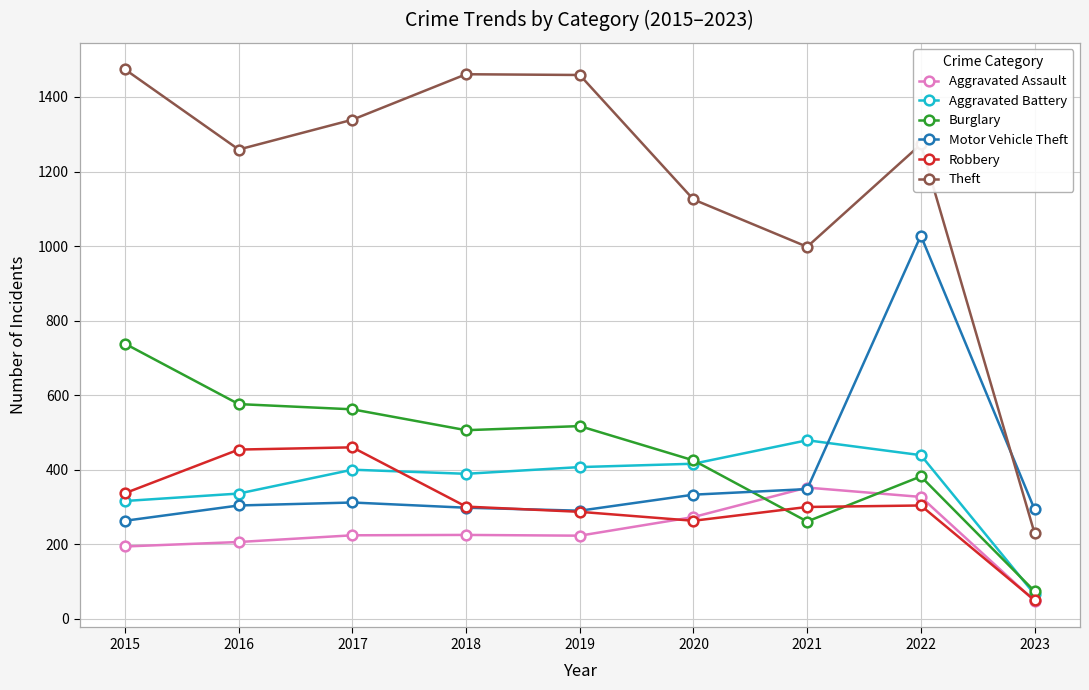

What is the difference between the second highest and minimum values in the Robbery series?

404